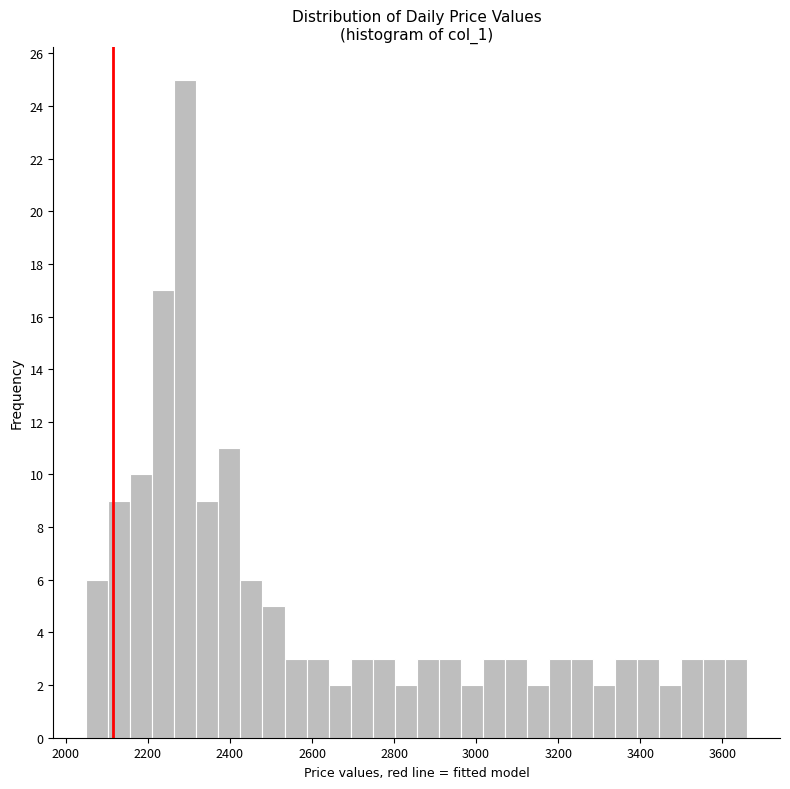

Around what value on the x-axis is the tallest bar? Give the approximate position of its centre, as read against the axis.

2300